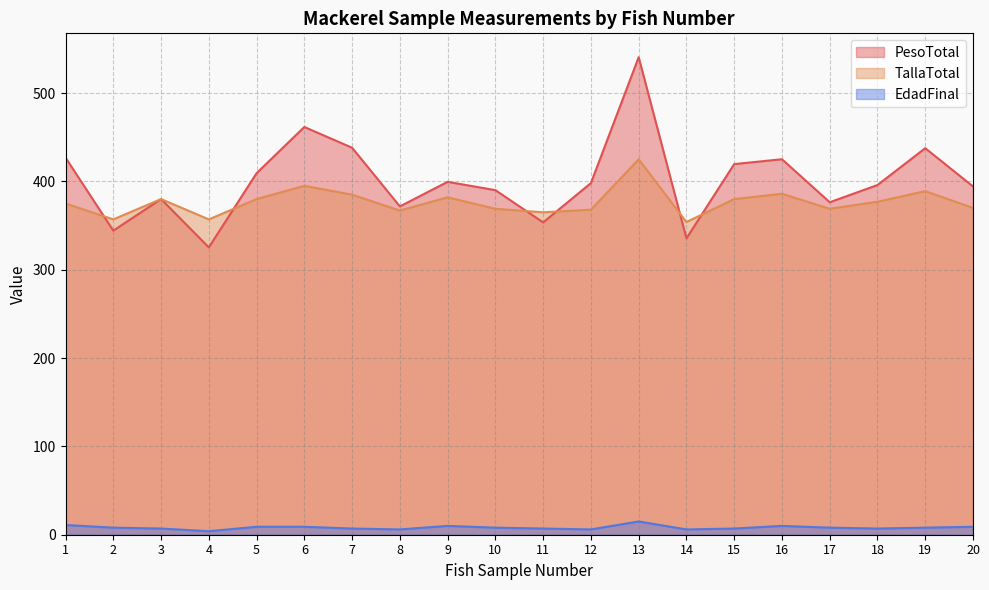

Between 1 and 16, which is larger?

1